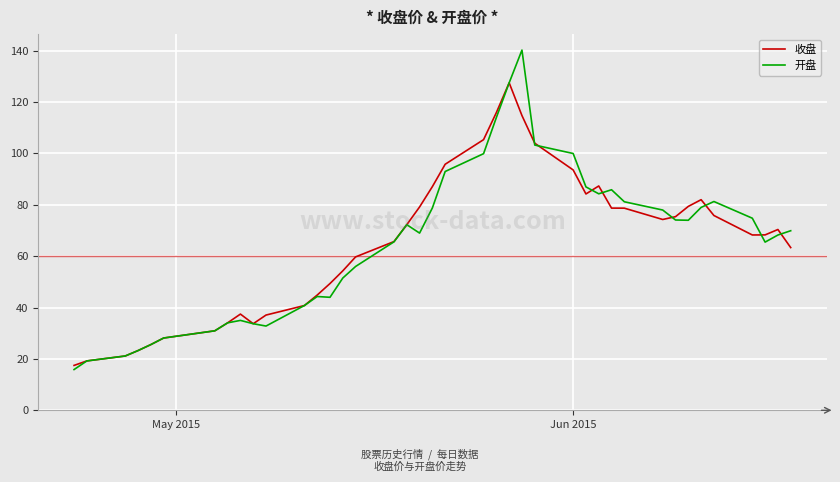

What is the lowest value of the 收盘 series?

17.5